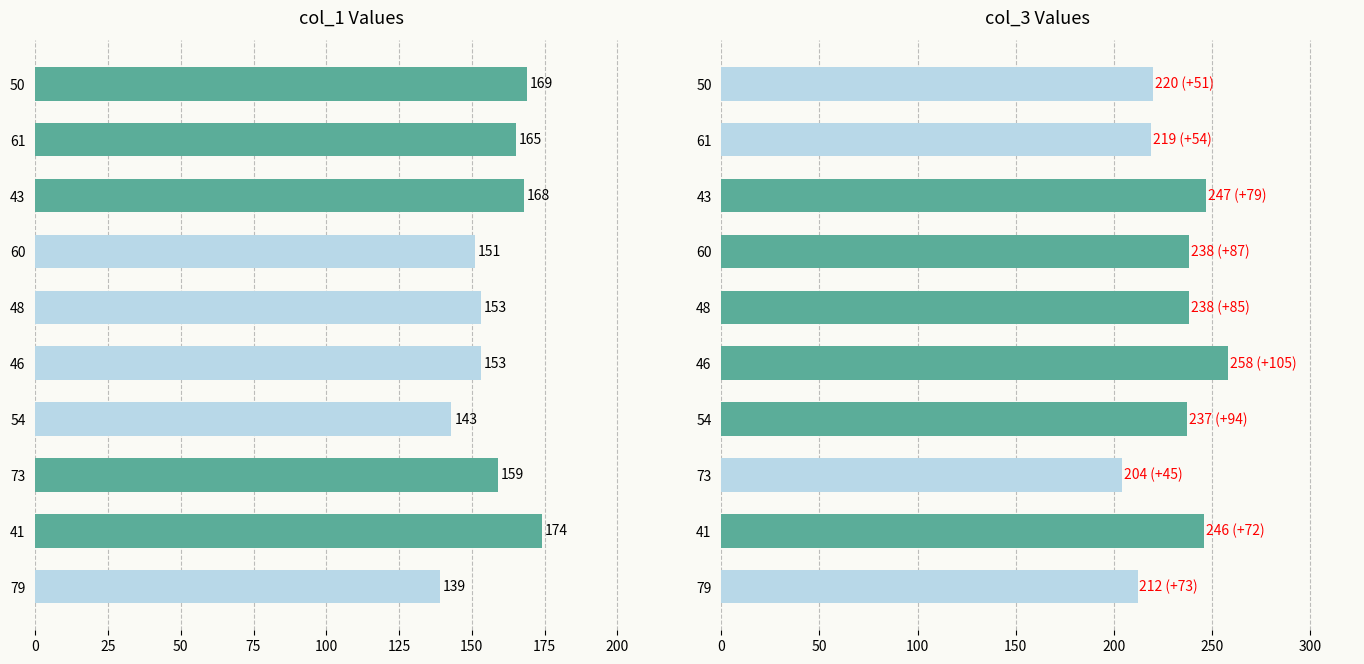

At how many categories does at least one series exceed 219?

7